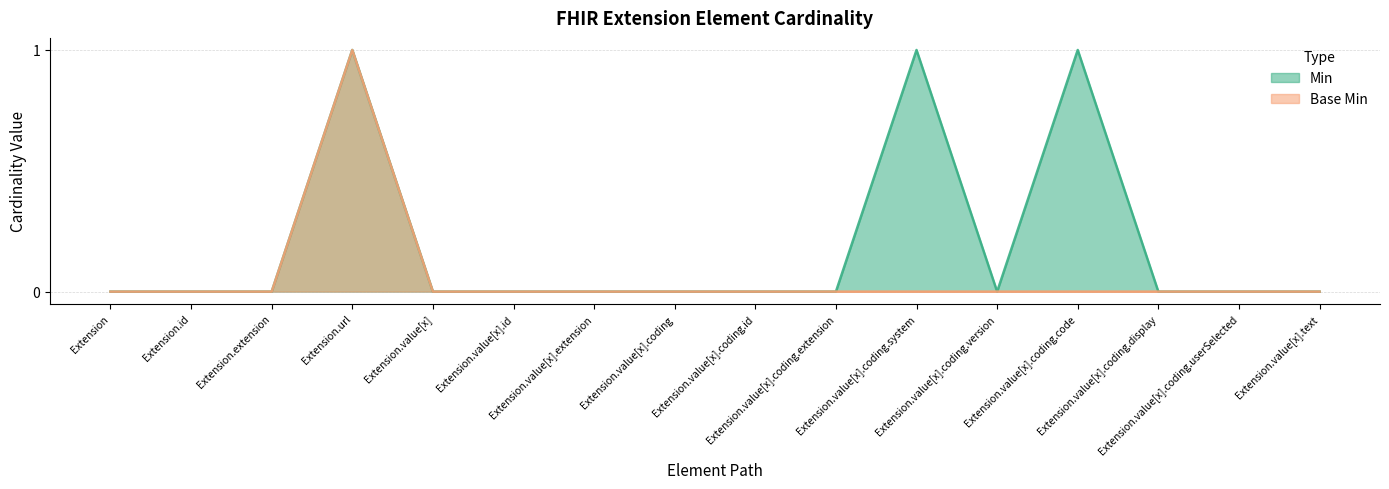

How many Base Min values are between 0 and 1?

16